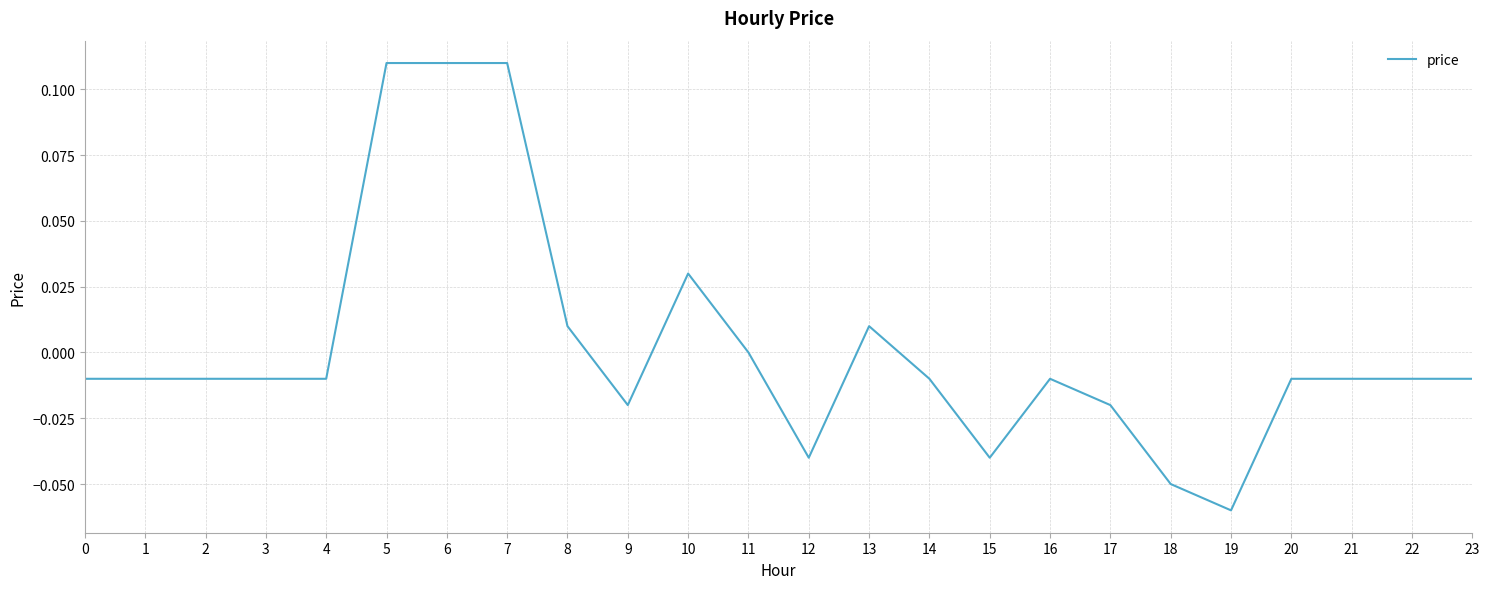

Does the chart display data point markers on the line(s)?

No